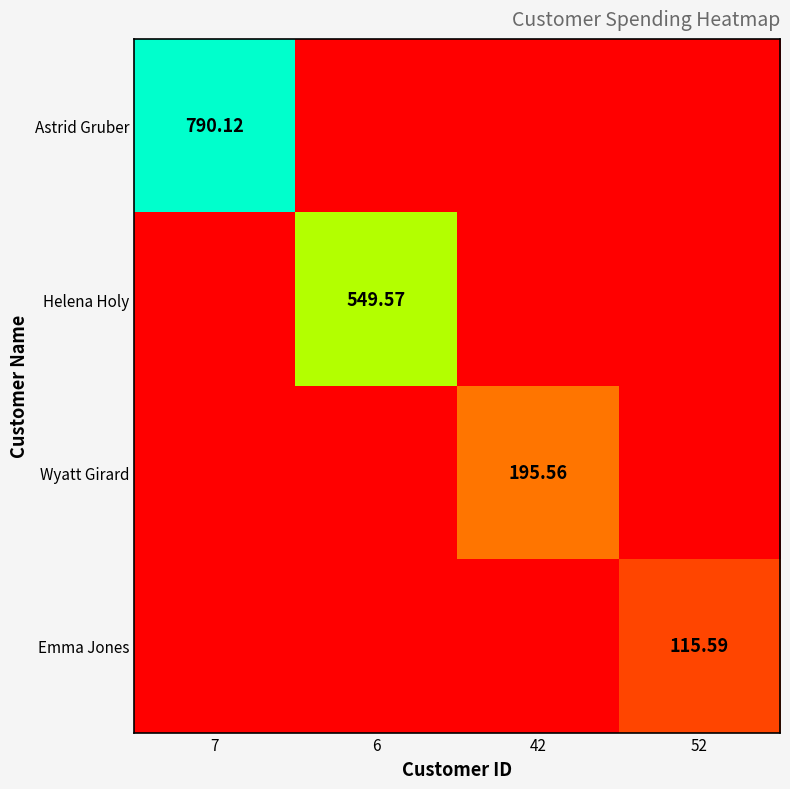

What is the average value of the Wyatt Girard series?

48.9